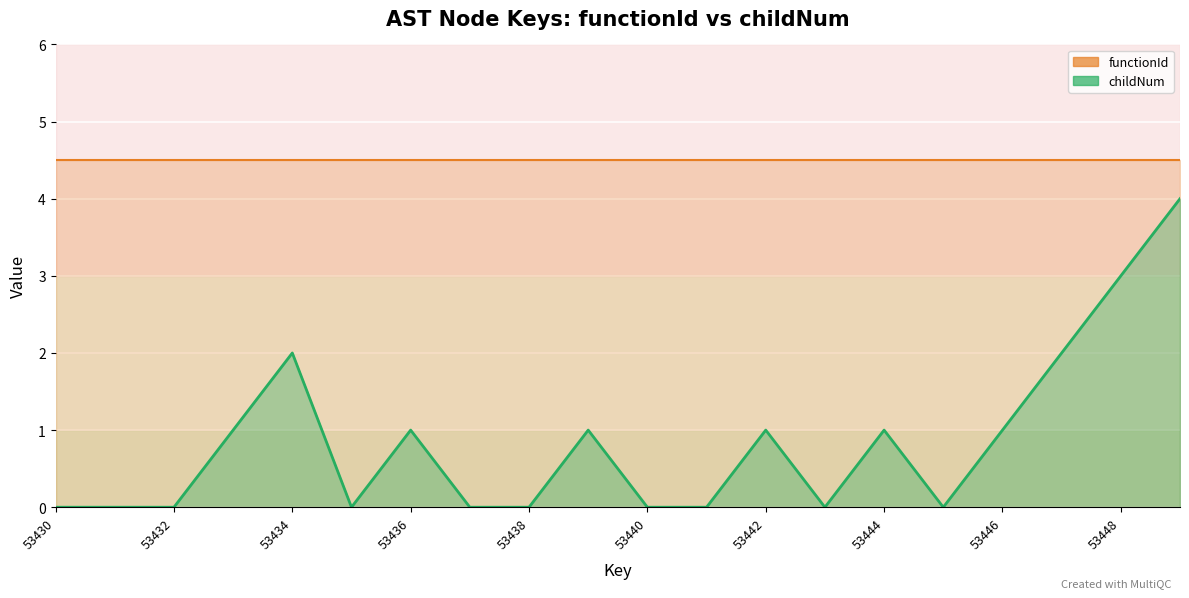

Reading right to left, what are all the values shown in this chart?

53449=4	53448=3	53447=2	53446=1	53445=0	53444=1	53443=0	53442=1	53441=0	53440=0	53439=1	53438=0	53437=0	53436=1	53435=0	53434=2	53433=1	53432=0	53431=0	53430=0